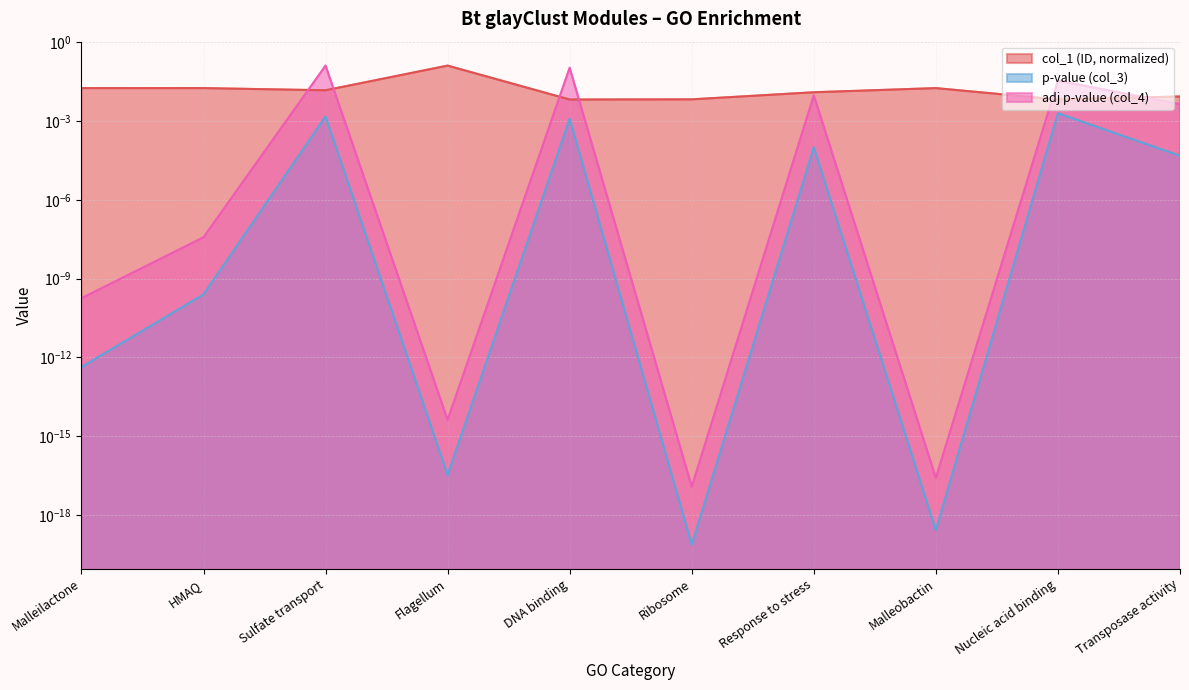

At which category is the sum across all series the highest?

Sulfate transport